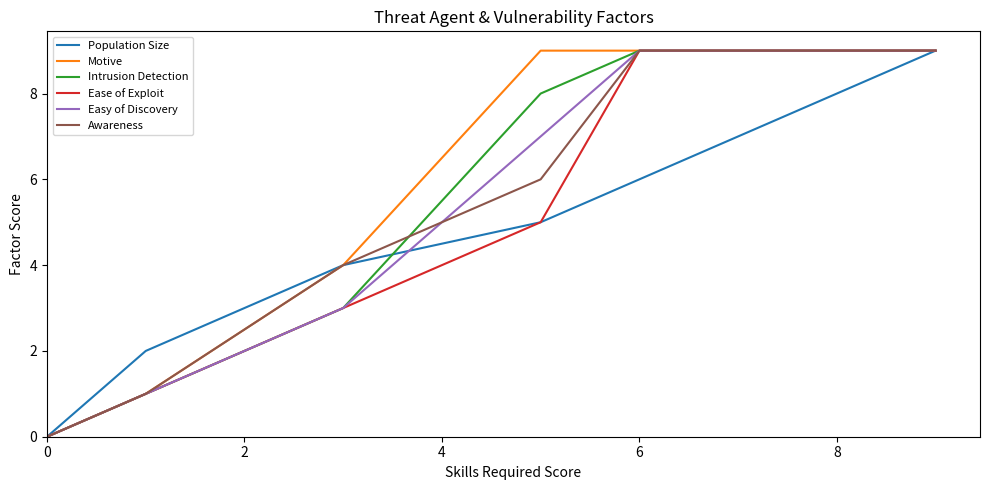

What is the maximum value shown in the chart?

9